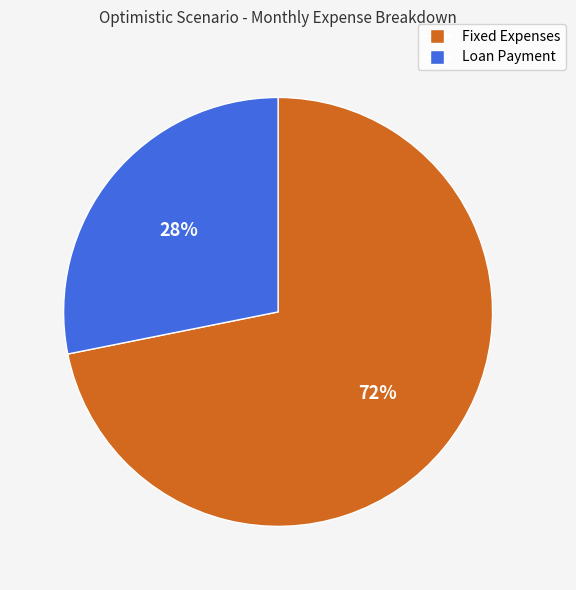

Combined, do Loan Payment and Fixed Expenses account for over 50%?

Yes